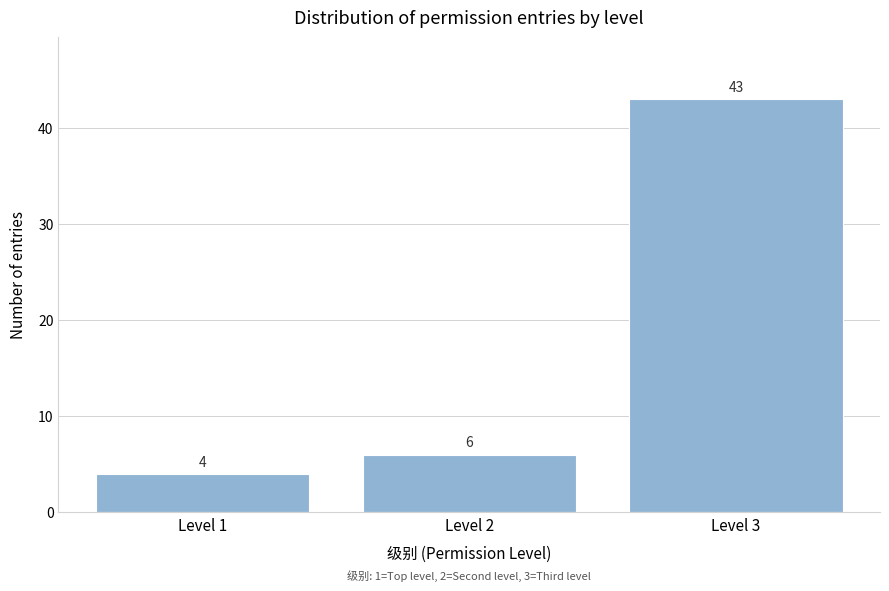

Reading left to right, list all the values displayed in this chart.

Level 1=4	Level 2=6	Level 3=43